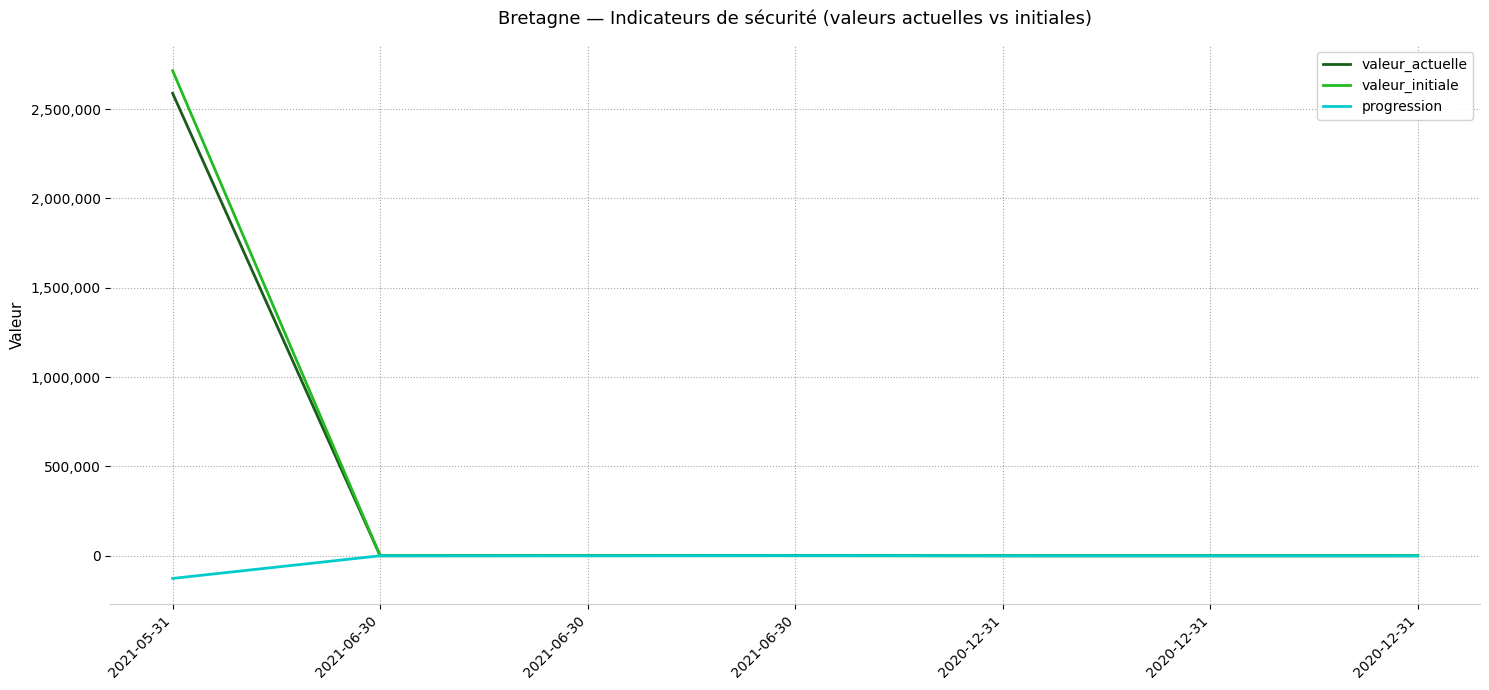

What are all the series names shown in the legend?

valeur_actuelle, valeur_initiale, progression